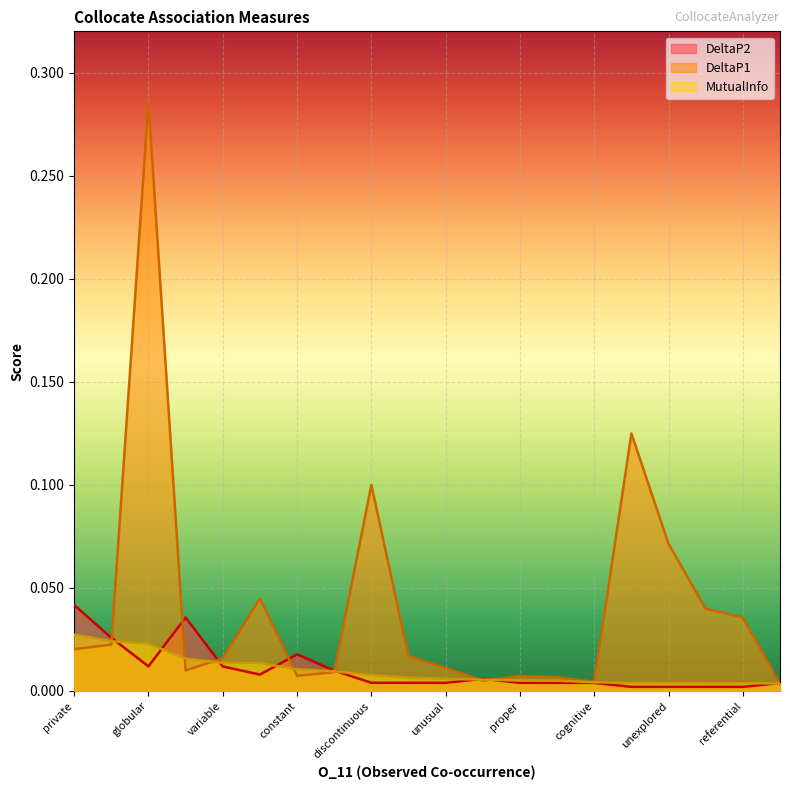

How many lines are shown in the chart?

3